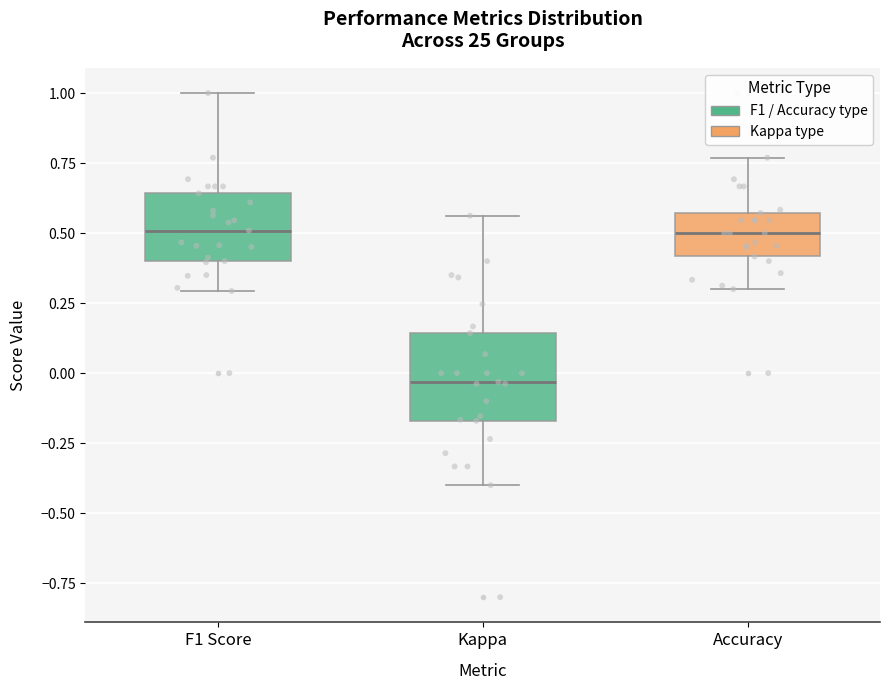

Which box has the lowest median line?

Kappa